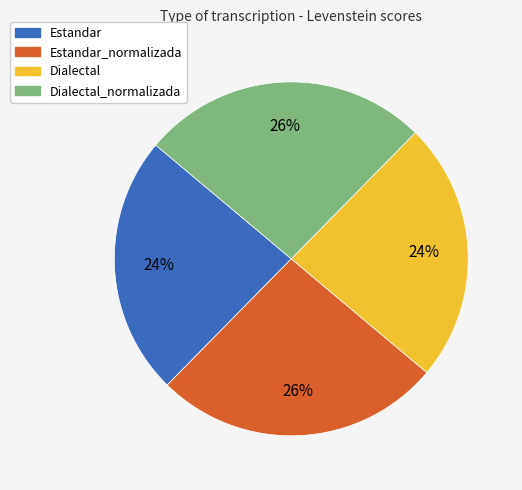

Does any single category account for the majority?

No